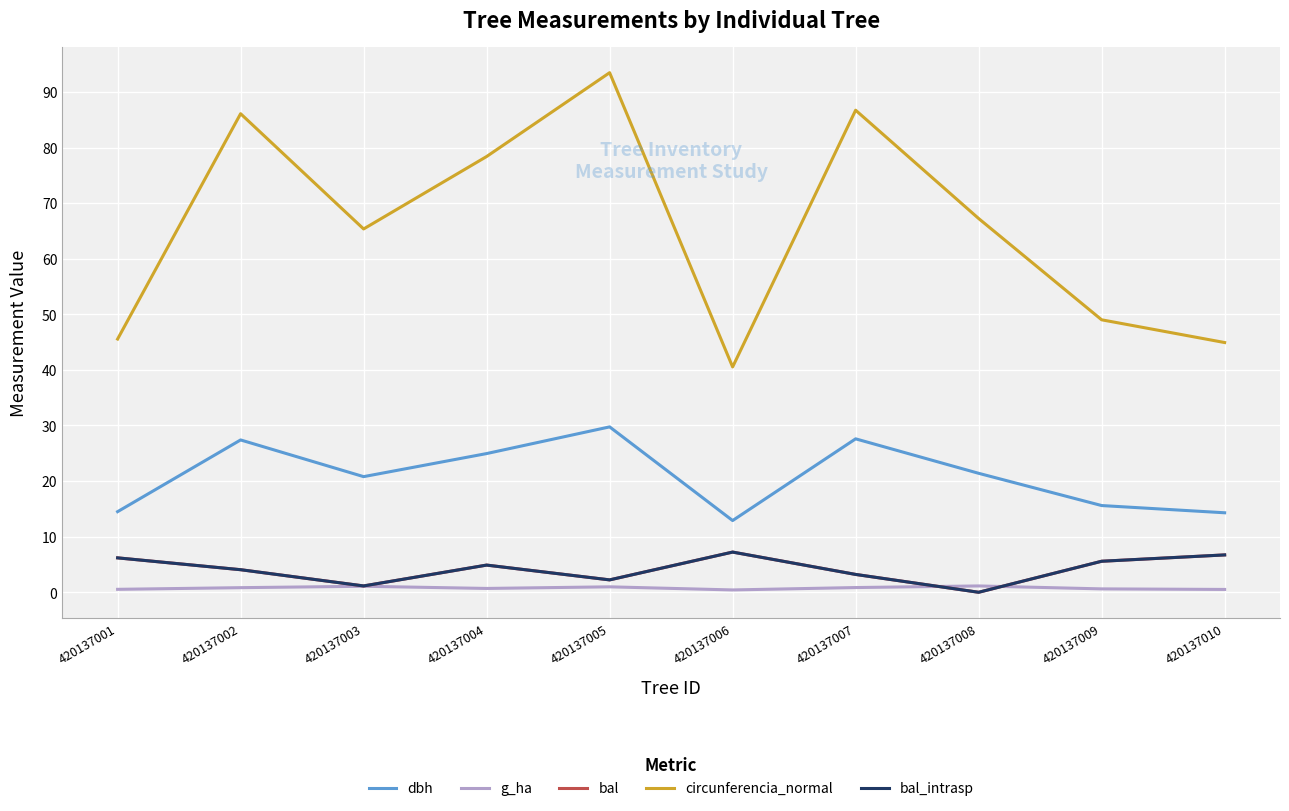

Does the chart have visible grid lines?

Yes